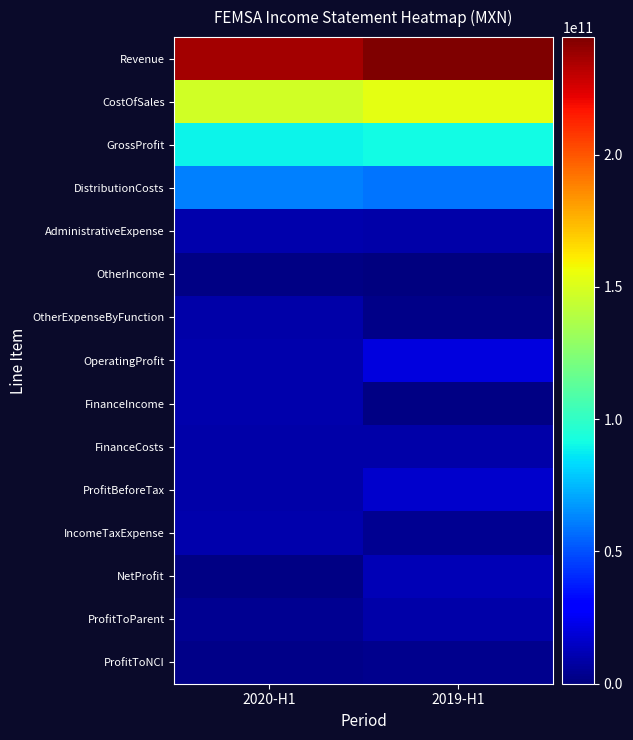

Reading left to right, transcribe all the data shown in this chart.

Revenue: 2020-H1=236715817000	2019-H1=244370741000
CostOfSales: 2020-H1=147368881000	2019-H1=153578869000
GrossProfit: 2020-H1=89346936000	2019-H1=90791872000
DistributionCosts: 2020-H1=61161733000	2019-H1=58991701000
AdministrativeExpense: 2020-H1=10278230000	2019-H1=9518954000
OtherIncome: 2020-H1=1623000000	2019-H1=784067000
OtherExpenseByFunction: 2020-H1=9417000000	2019-H1=2302693000
OperatingProfit: 2020-H1=10112973000	2019-H1=20762591000
FinanceIncome: 2020-H1=9617634000	2019-H1=1529796000
FinanceCosts: 2020-H1=9518415000	2019-H1=8869010000
ProfitBeforeTax: 2020-H1=8785775000	2019-H1=16474947000
IncomeTaxExpense: 2020-H1=10455095000	2019-H1=4108819000
NetProfit: 2020-H1=1669320000	2019-H1=12366128000
ProfitToParent: 2020-H1=3911491000	2019-H1=8638682000
ProfitToNCI: 2020-H1=2242171000	2019-H1=3727446000